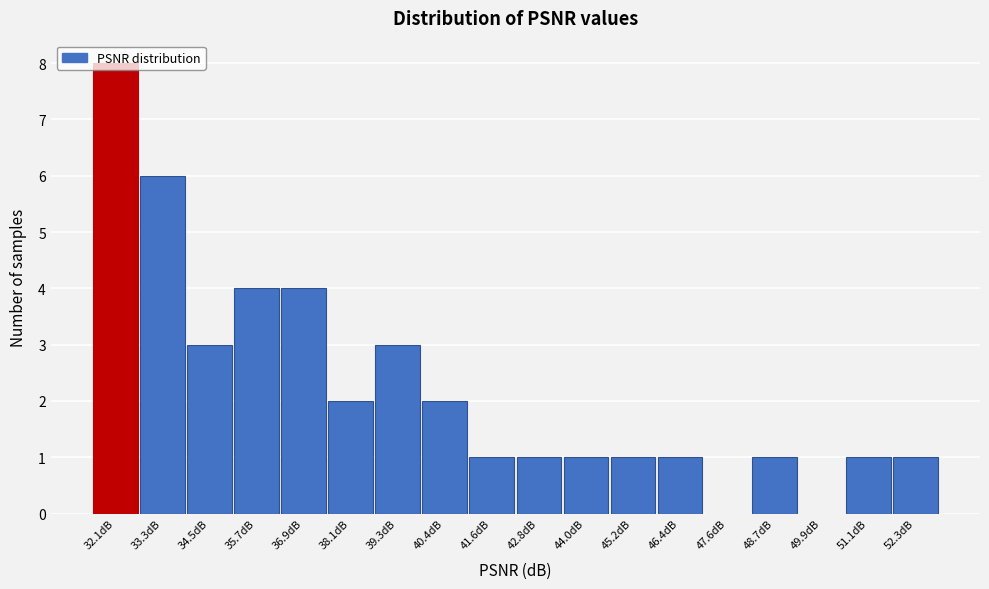

Reading left to right, transcribe this chart: for each bar, give the range it covers on the x-axis and its height. Neither the bar edges nor the heights are printed on the chart, so give them approximately, as read against the axes.

31.6 to 32.8: 8
32.8 to 34.0: 6
34.0 to 35.0: 3
35.0 to 36.2: 4
36.2 to 37.4: 4
37.4 to 38.6: 2
38.6 to 39.8: 3
39.8 to 41.0: 2
41.0 to 42.2: 1
42.2 to 43.4: 1
43.4 to 44.6: 1
44.6 to 45.8: 1
45.8 to 47.0: 1
47.0 to 48.2: 0
48.2 to 49.4: 1
49.4 to 50.6: 0
50.6 to 51.8: 1
51.8 to 53.0: 1